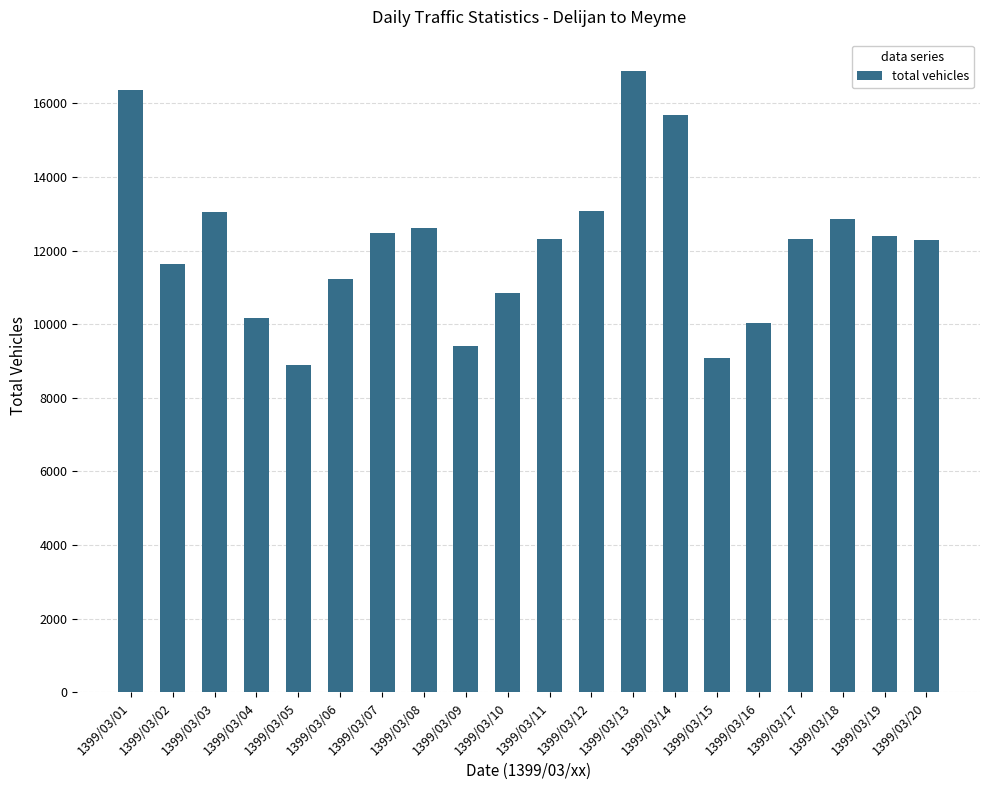

What is the sum of all values?

243590